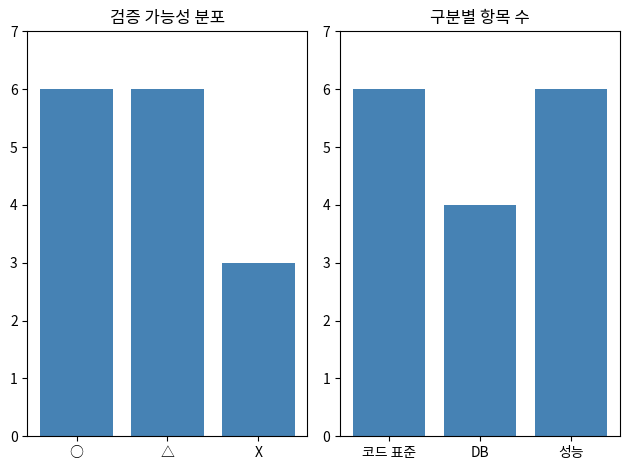

The 검증 가능성 series shows 5 at X. True or false?

False